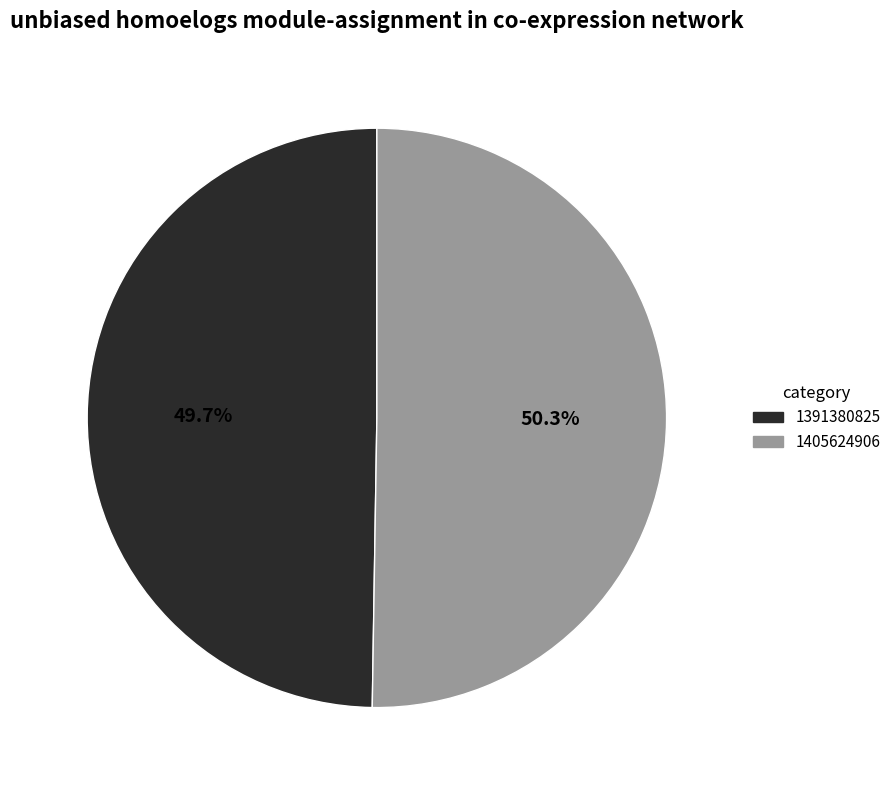

To the nearest percent, what portion does 1391380825 represent?

50%